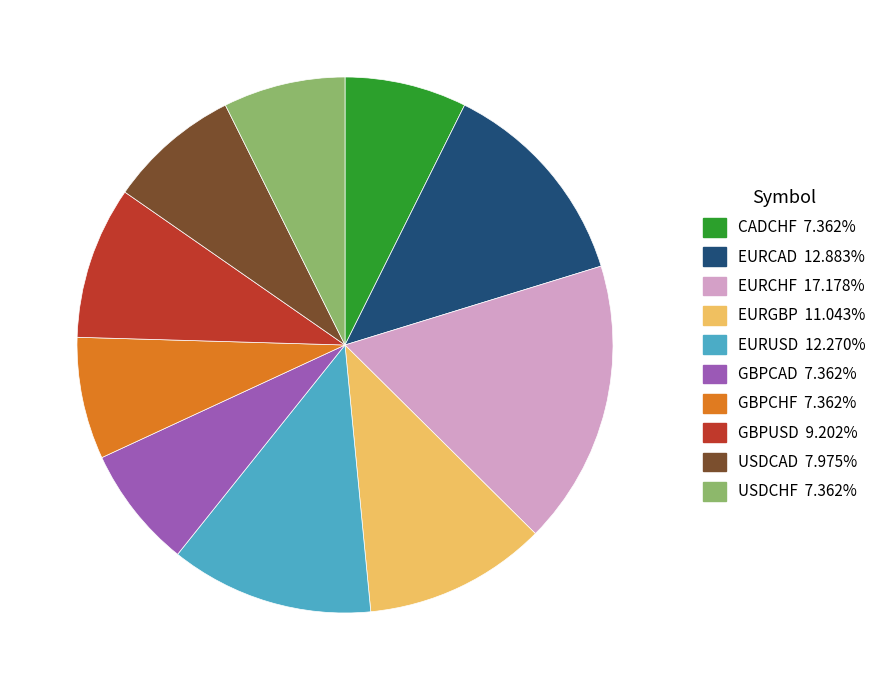

Does EURUSD account for over 50% of the chart?

No